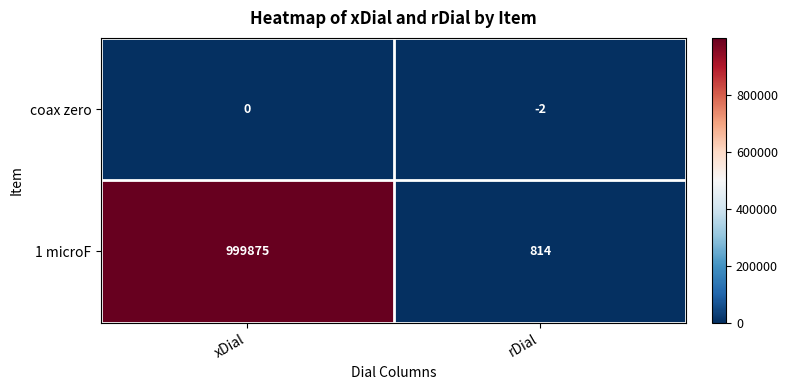

At how many categories does at least one series exceed 902916?

1